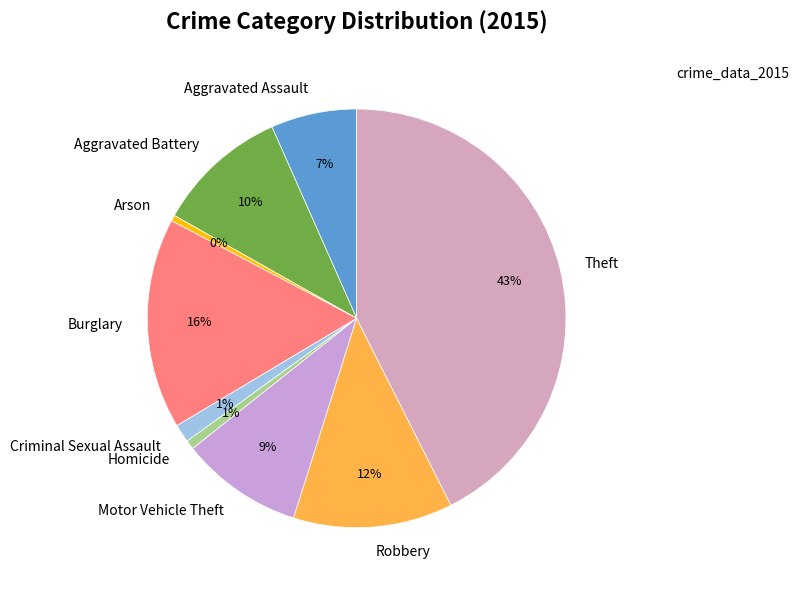

What percentage is the Robbery slice, to the nearest percent?

12%